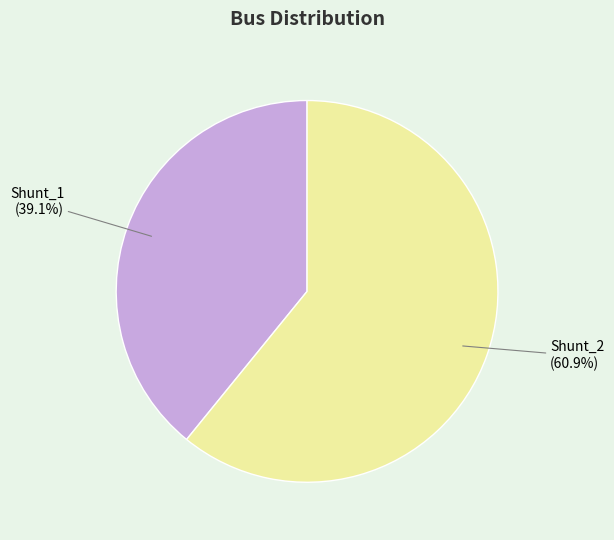

Which category has the smallest portion of the pie?

Shunt_1